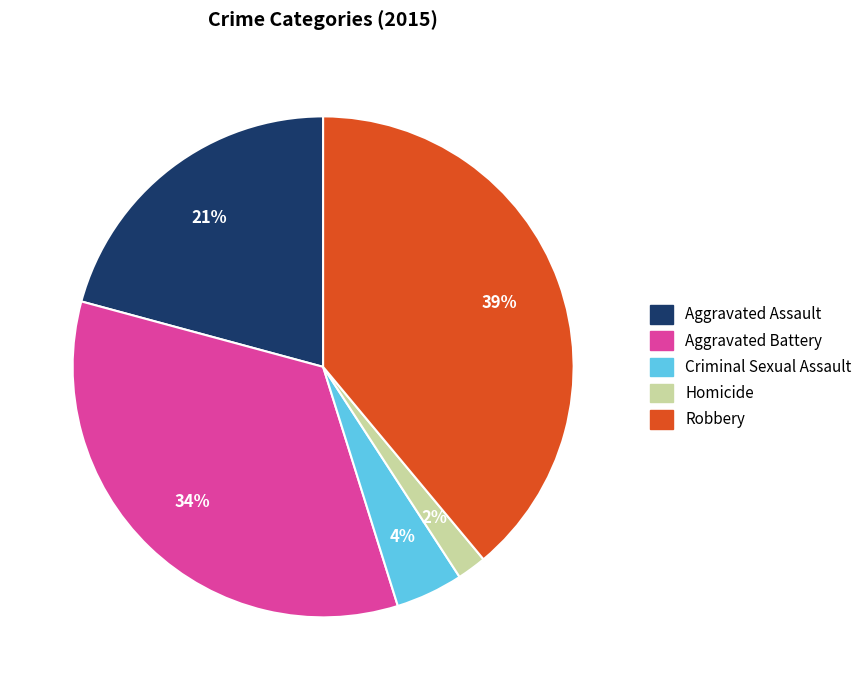

Which has a higher value, Aggravated Assault or Aggravated Battery?

Aggravated Battery